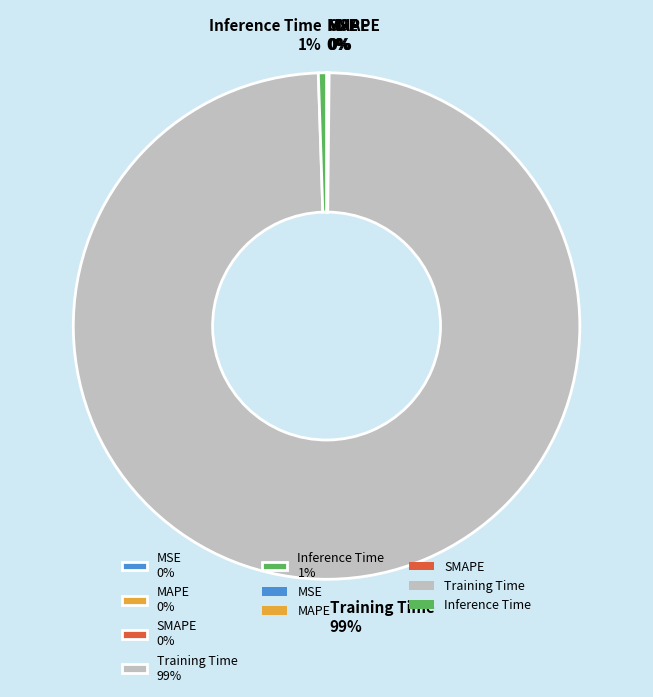

Does Inference Time 1% represent more than half of the total?

No